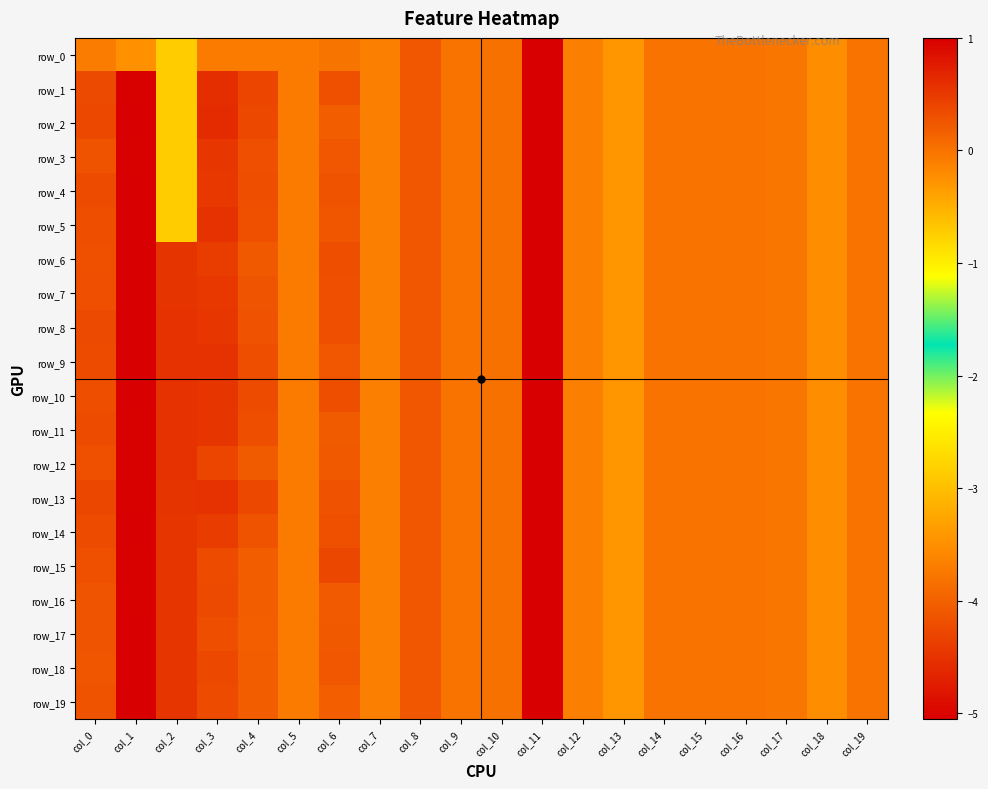

What is the difference between the row_16 values at col_13 and col_16?

0.3